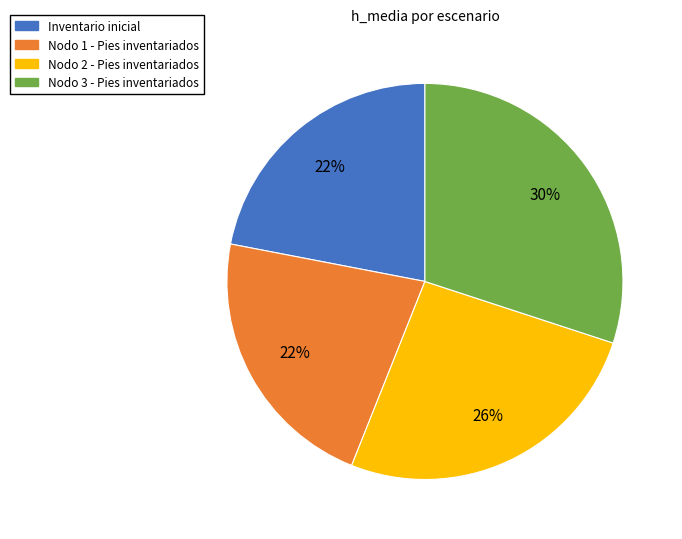

Is it true that Nodo 1 - Pies inventariados is 29% of the pie?

False